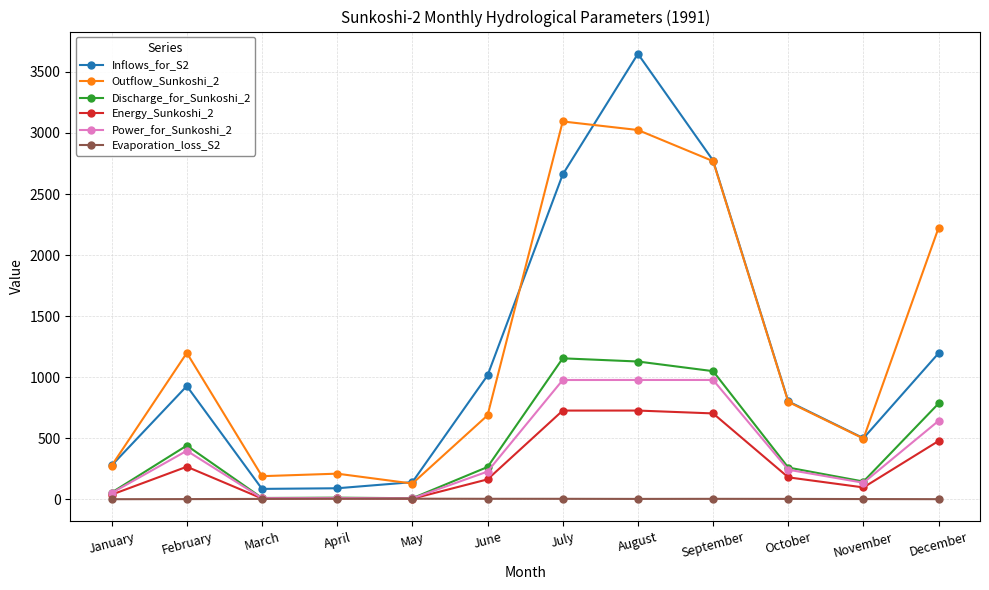

At which category does Discharge_for_Sunkoshi_2 reach its first local peak?

February